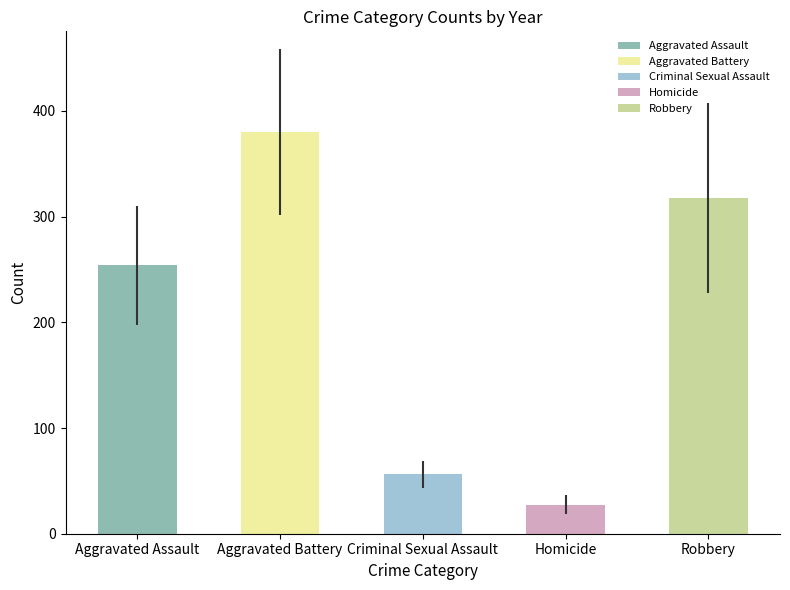

Rank the series by their maximum value, from lowest to highest.

Homicide, Criminal Sexual Assault, Aggravated Assault, Robbery, Aggravated Battery